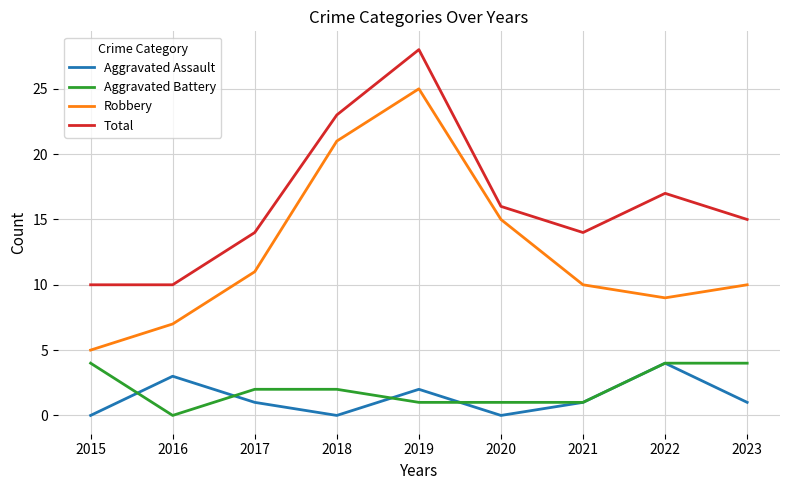

Is this an area chart (filled region under the line)?

No